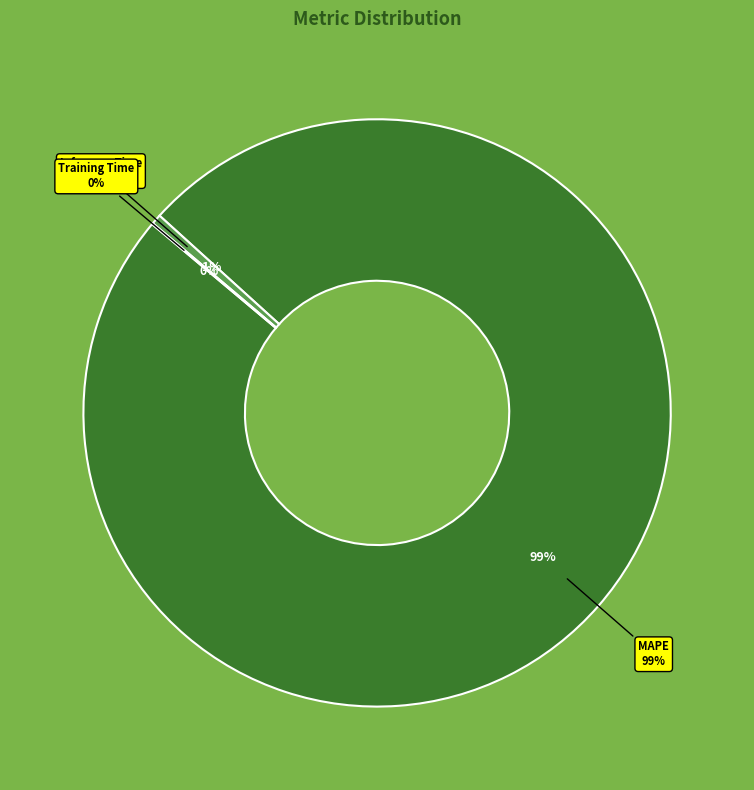

To the nearest percent, what is the combined percentage of Inference Time and Training Time?

1%